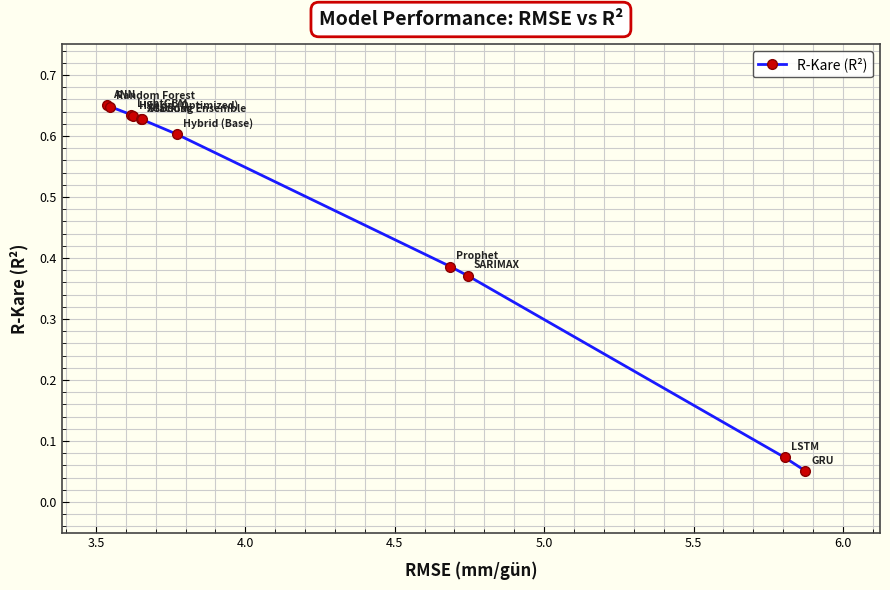

What is the sum of all values?

5.3